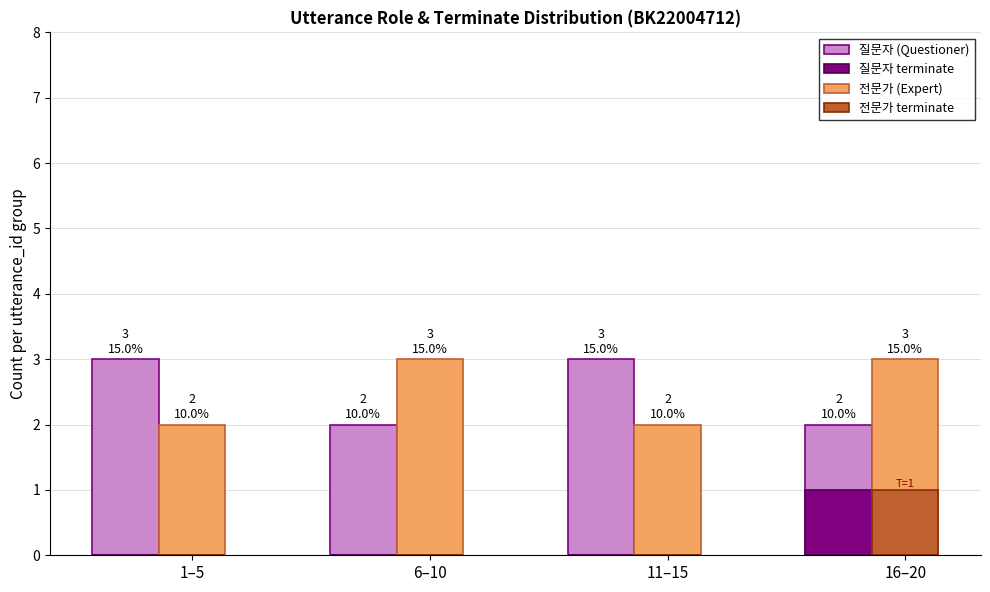

What is the maximum value shown in the chart?

3